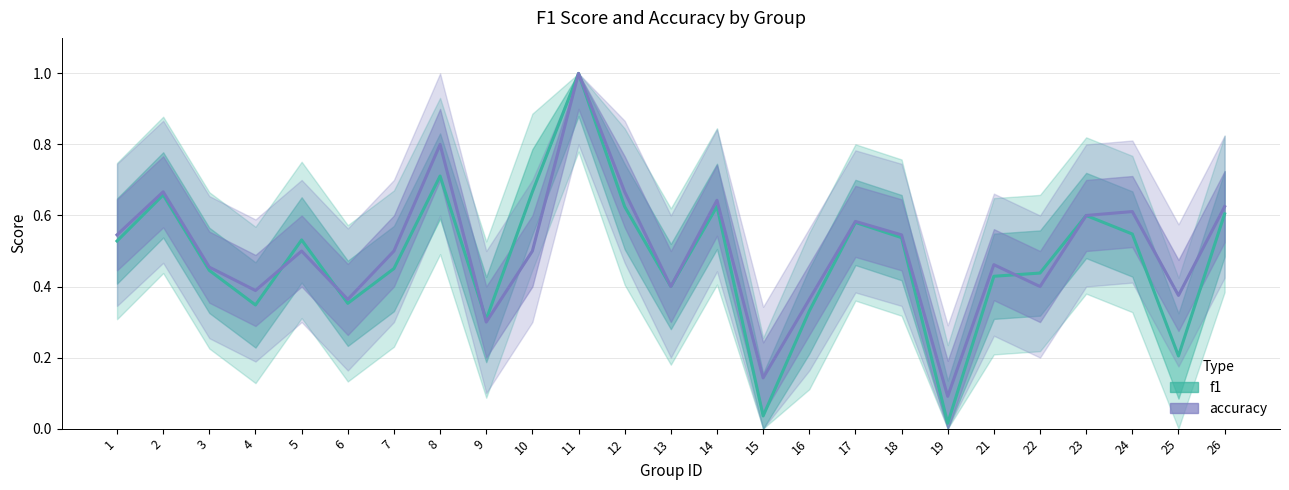

Is it true that accuracy equals 0.4 at 6?

True